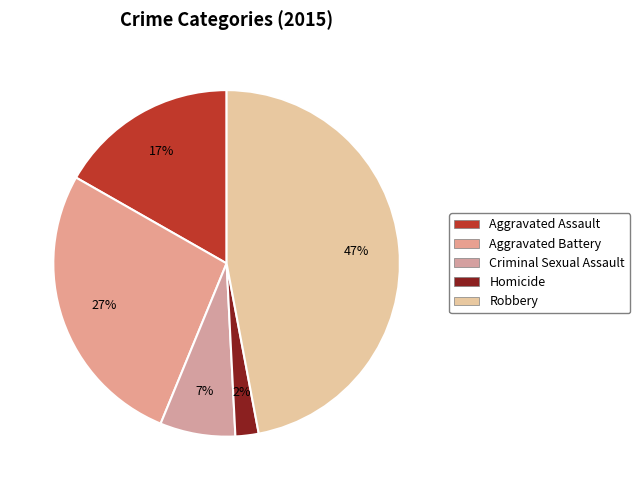

The Aggravated Battery slice represents 35% of the pie. True or false?

False